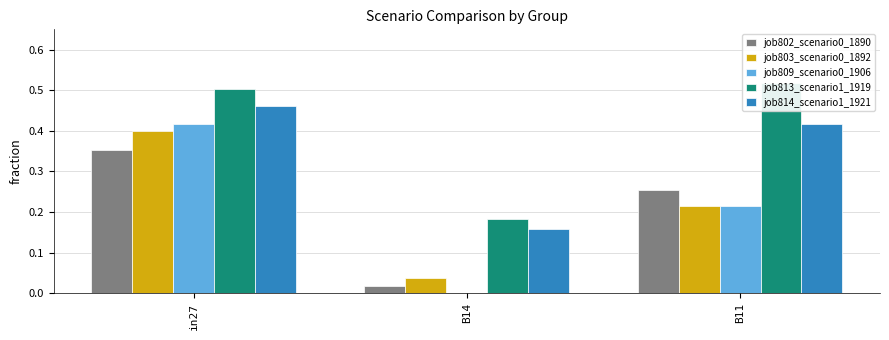

At which category is the sum across all series the highest?

in27